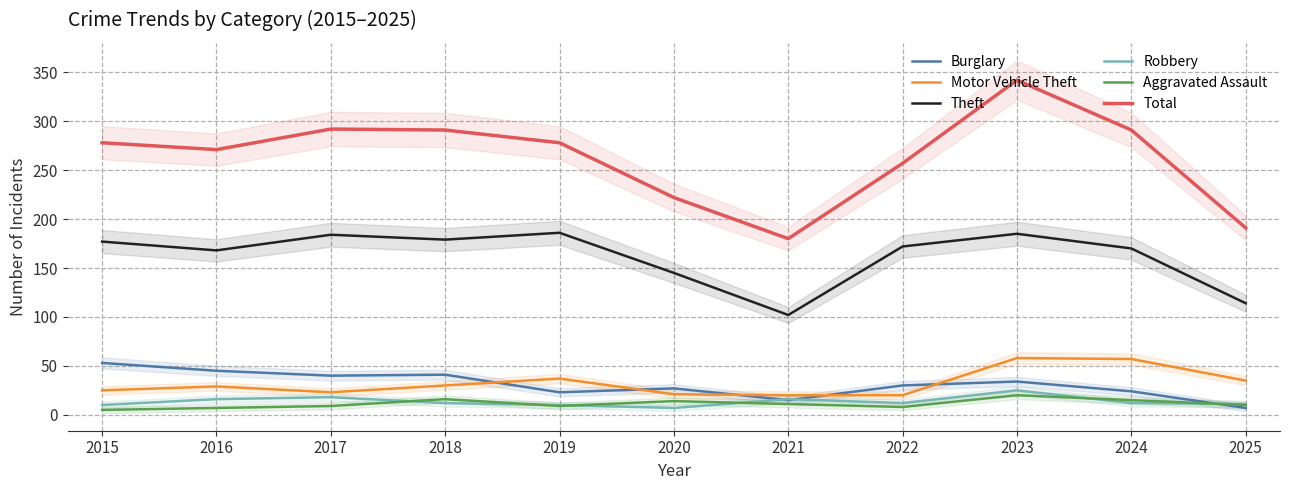

What is the difference between the Theft values at 2016 and 2020?

23